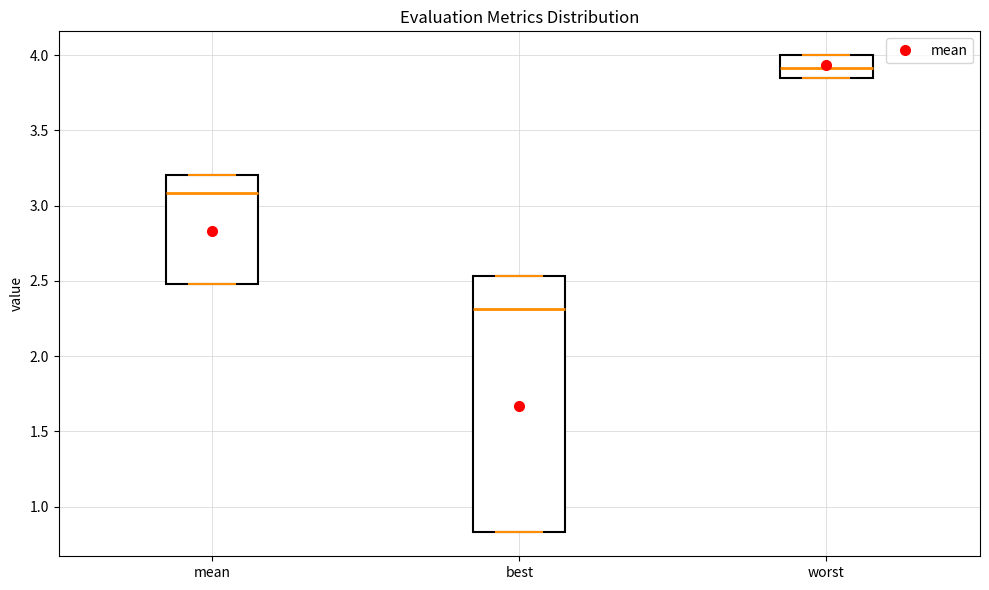

Reading left to right, read every box against the y-axis: the position of its median line, the range the box covers, and the ends of its whiskers. The values are not printed on the chart, so give them approximately, as read against the axis.

mean: median 3.10, box 2.50 to 3.20, whiskers 2.50 to 3.20
best: median 2.30, box 0.85 to 2.55, whiskers 0.85 to 2.55
worst: median 3.90, box 3.85 to 4.00, whiskers 3.85 to 4.00